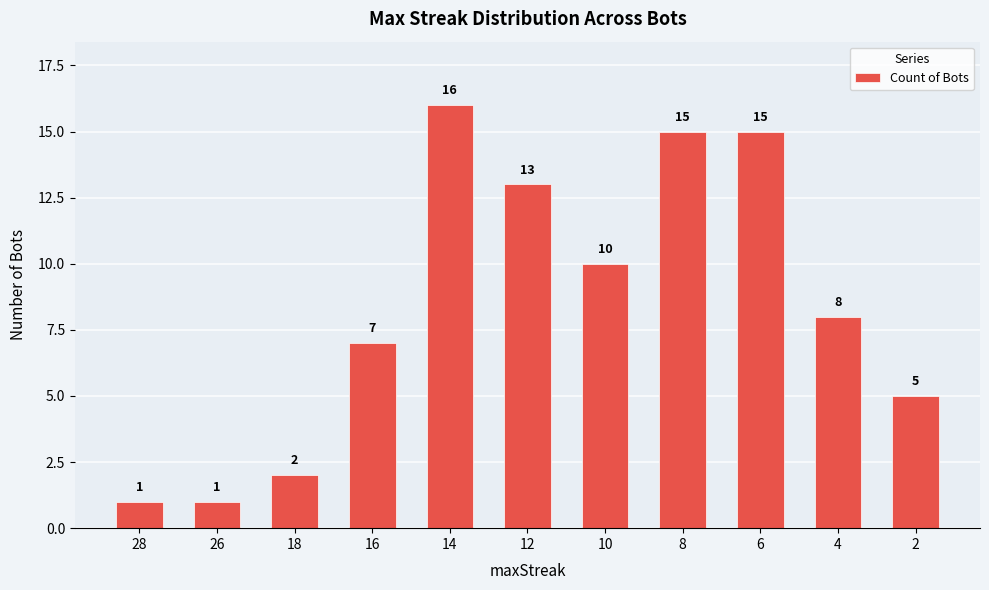

What is the value of the 6th bar from the left?

13